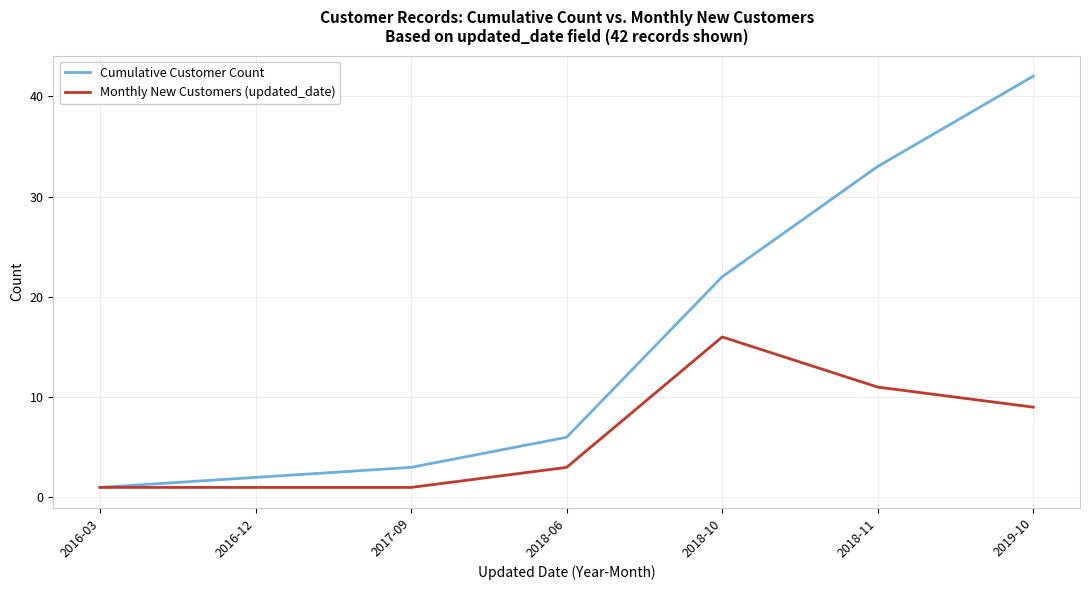

What is the sum of all Monthly New Customers (updated_date) values?

42